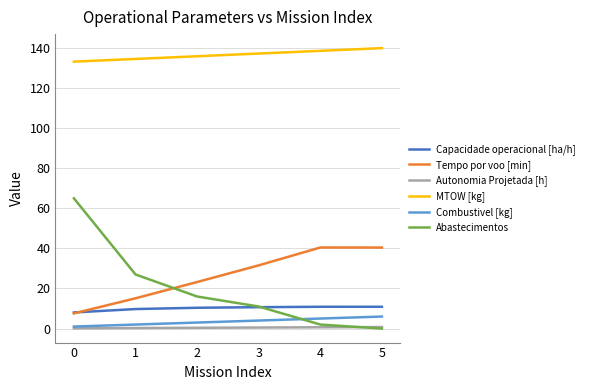

Is it true that Autonomia Projetada [h] equals 0.6 at 4?

True